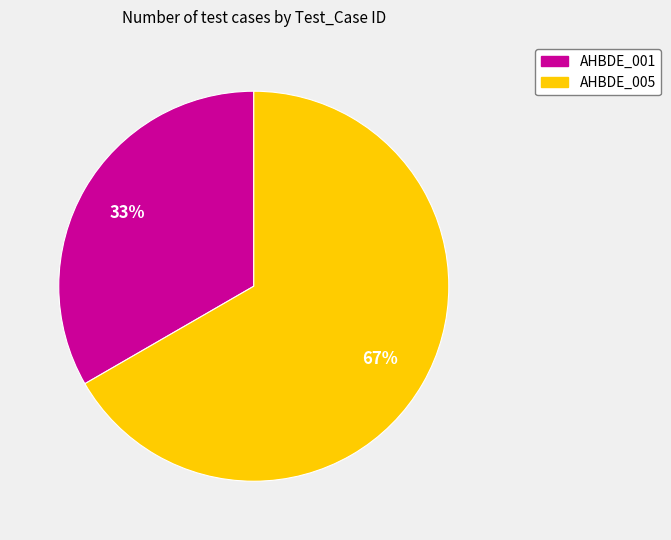

To the nearest percent, what portion does AHBDE_005 represent?

67%